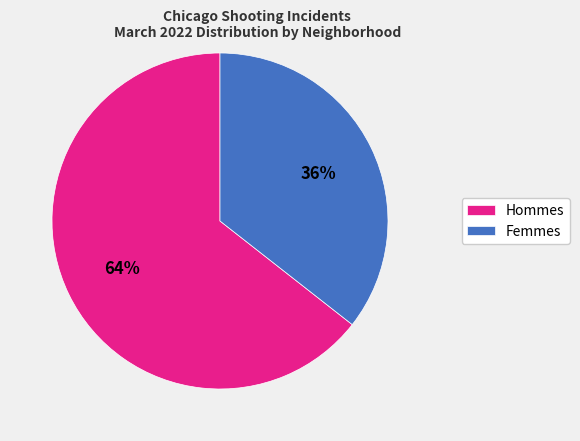

Is it true that Hommes is 74% of the pie?

False